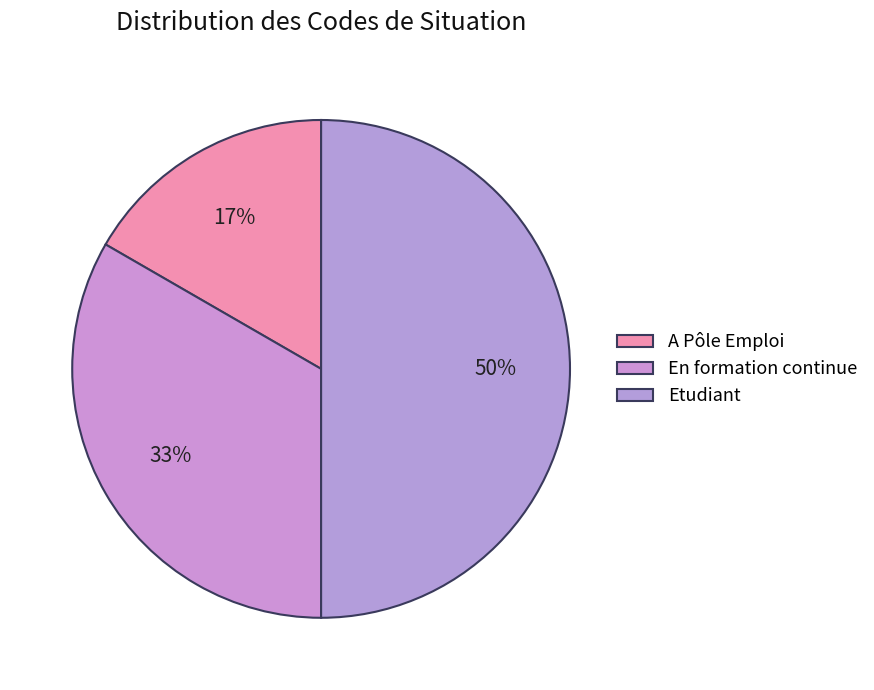

Between Etudiant and En formation continue, which is larger?

Etudiant